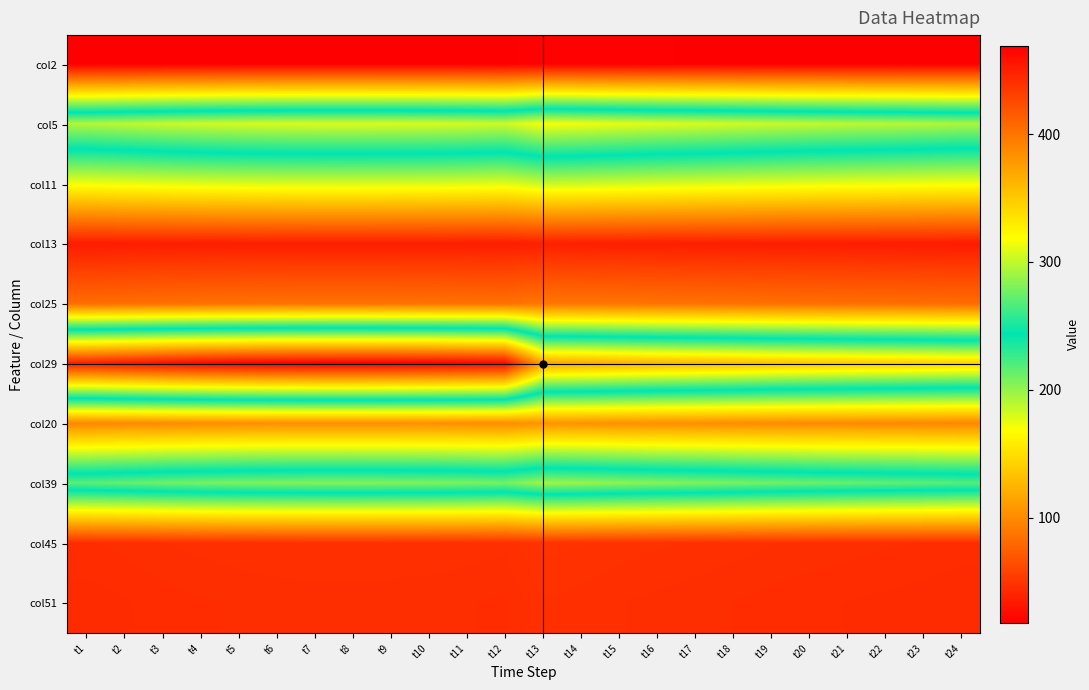

At t20, list the series in order from largest to smallest.

col29, col5, col39, col11, col20, col25, col45, col51, col13, col2